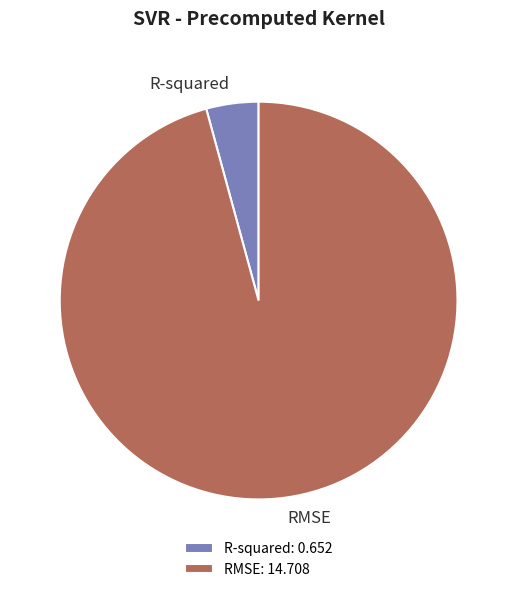

Is it true that R-squared is 17% of the pie?

False